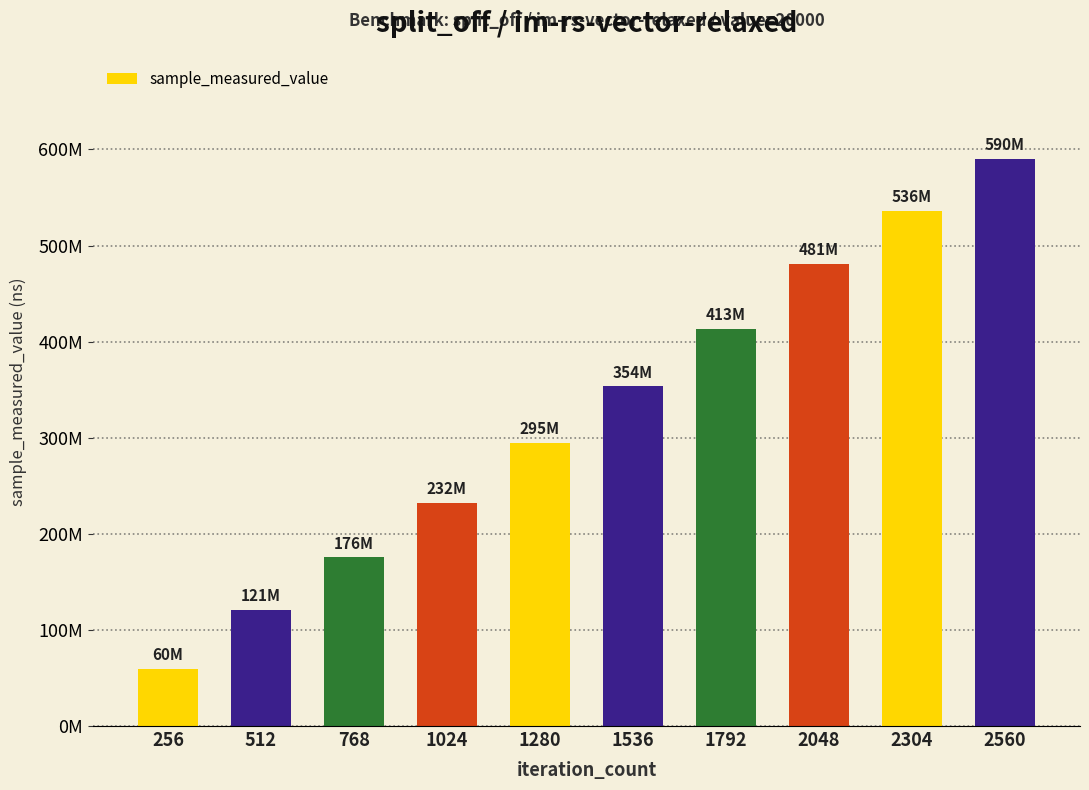

What is the approximate value at 256, to the nearest 100?

59668400